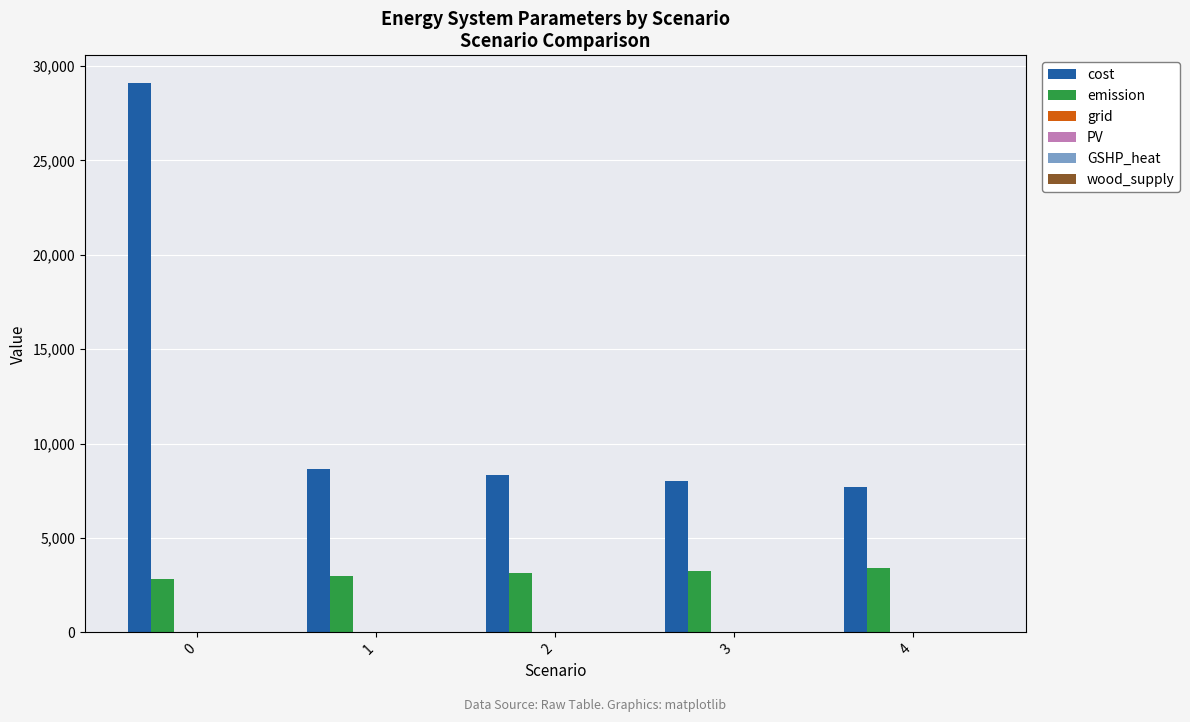

What is the maximum value shown in the chart?

29116.0